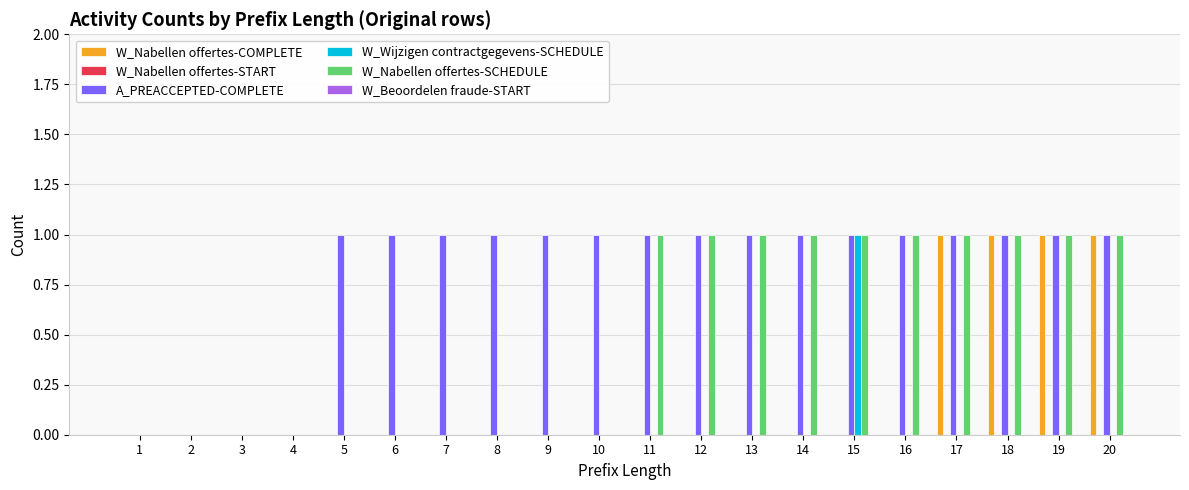

How many series are shown in this chart?

4